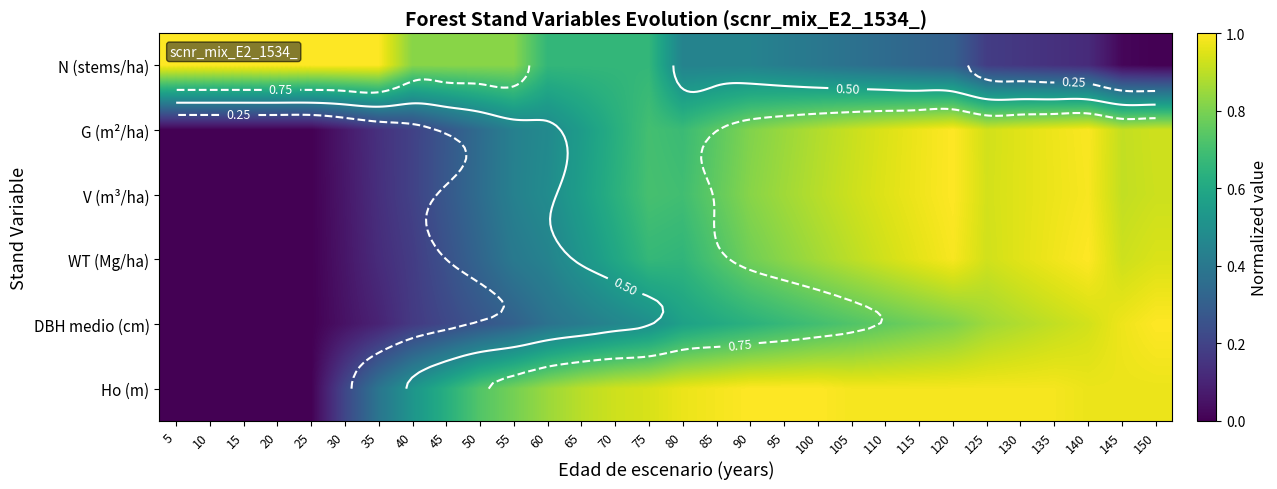

Count the number of categories in the chart.

30